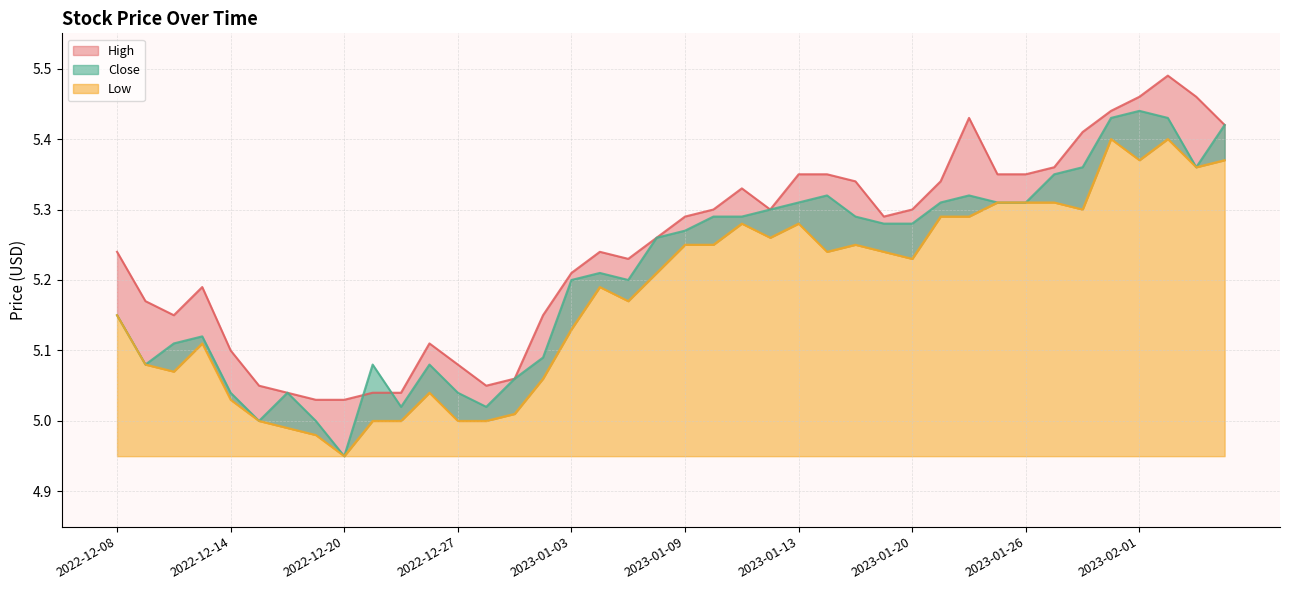

True or false: Close and Low cross at least once.

False